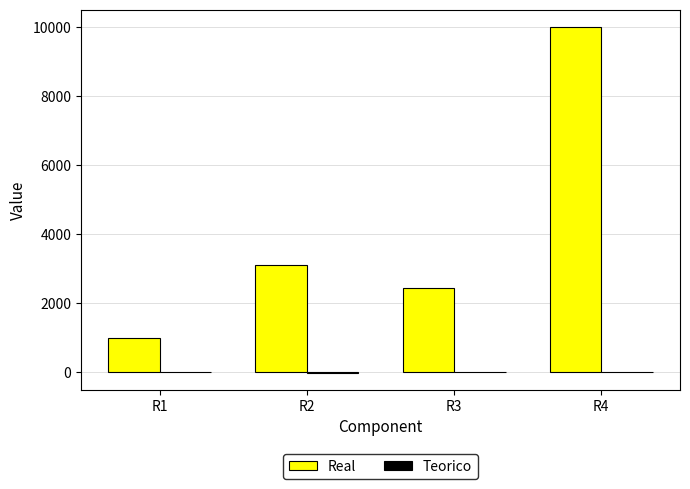

How many groups of bars are there?

4